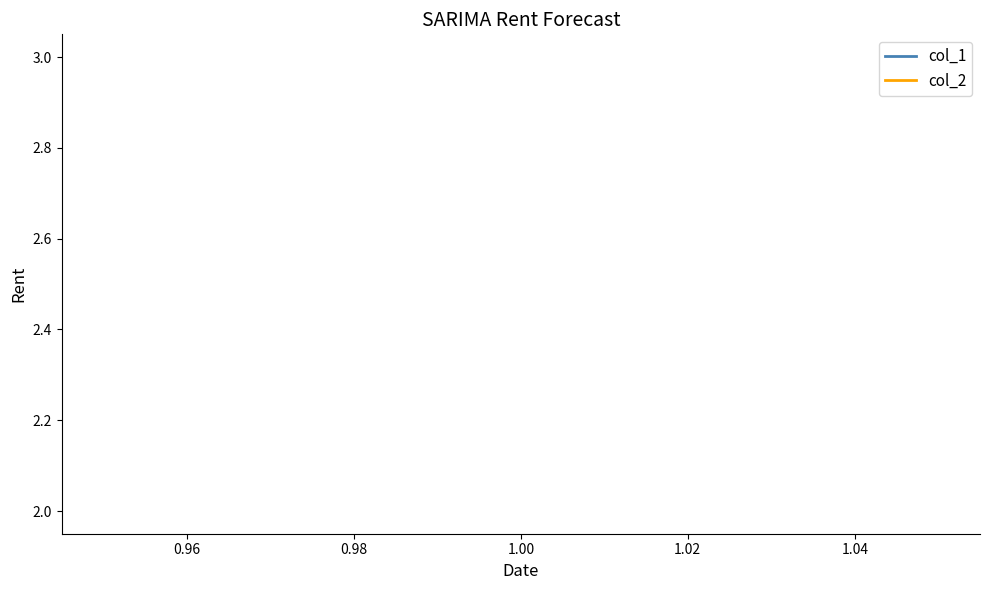

What is the value of the col_1 point at the 1st from the left?

2